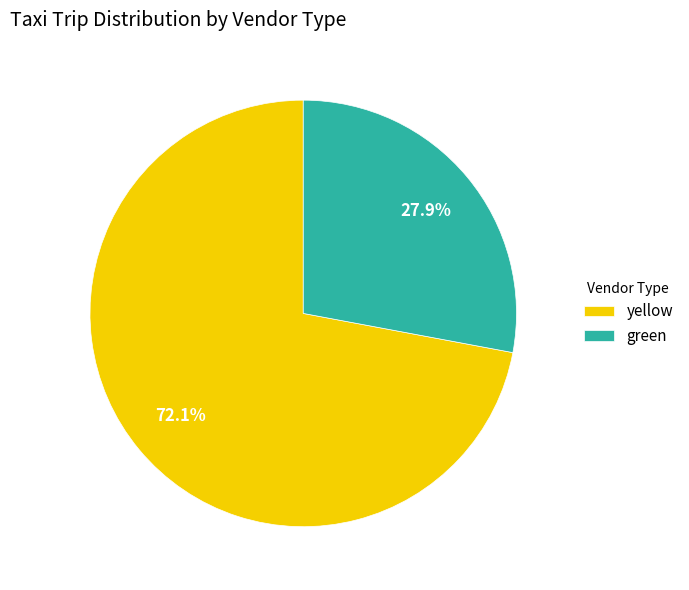

To the nearest percent, what is the combined percentage of yellow and green?

100%